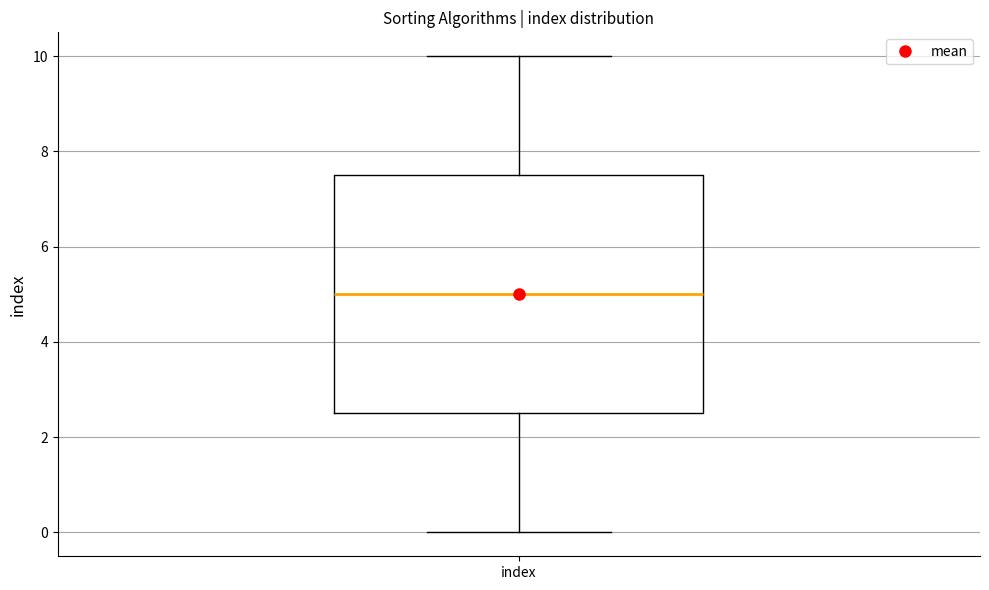

Transcribe this box plot: give where the median line is, the range the box spans, and where the two whiskers end, as read against the y-axis. The values are not printed on the chart, so give them approximately, as read against the axis.

median 5.0, box 2.6 to 7.6, whiskers 0.0 to 10.0